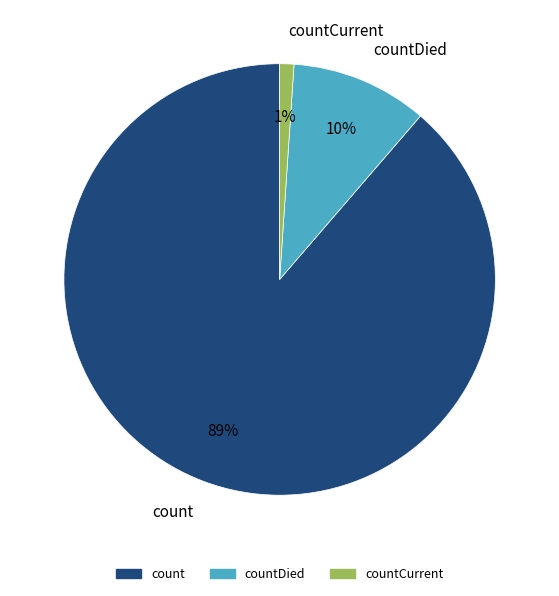

Rank the categories by value from lowest to highest.

countCurrent, countDied, count